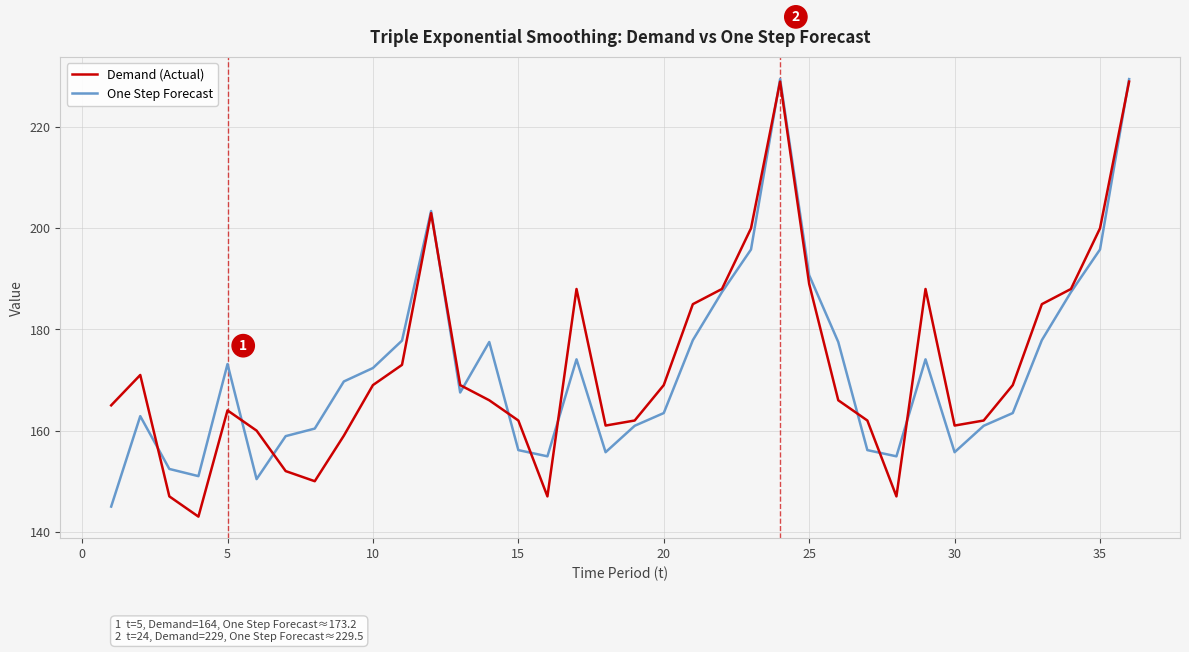

What is the minimum value for One Step Forecast?

145.0